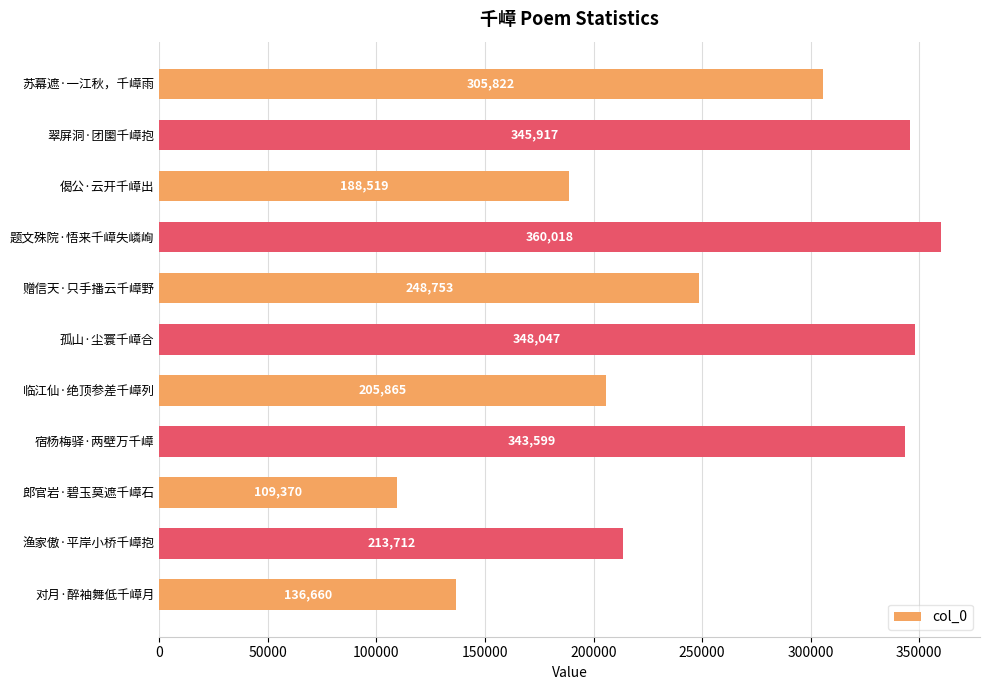

What is the difference between the maximum and minimum values?

250648